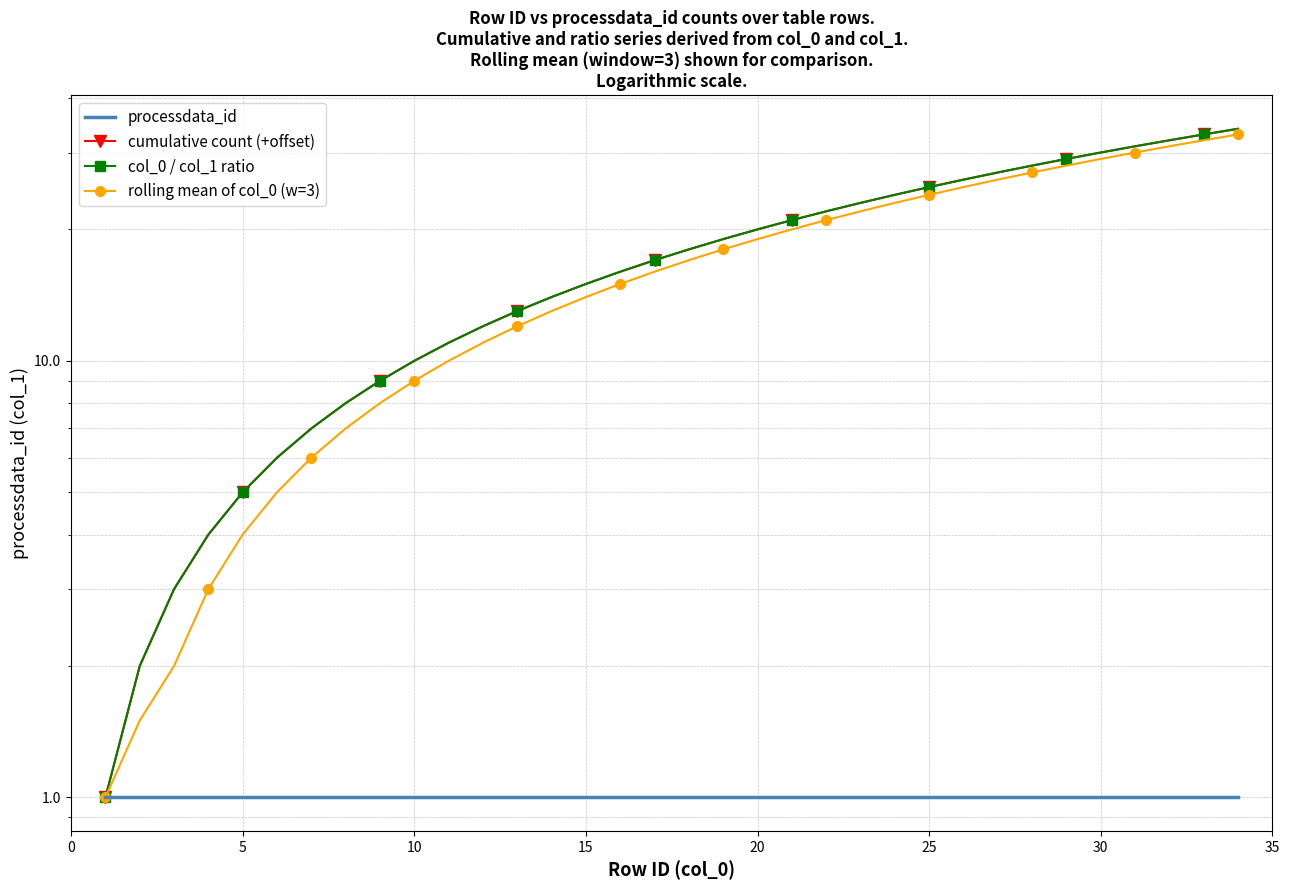

What is the difference between the second highest and minimum values in the cumulative count (+offset) series?

32.0